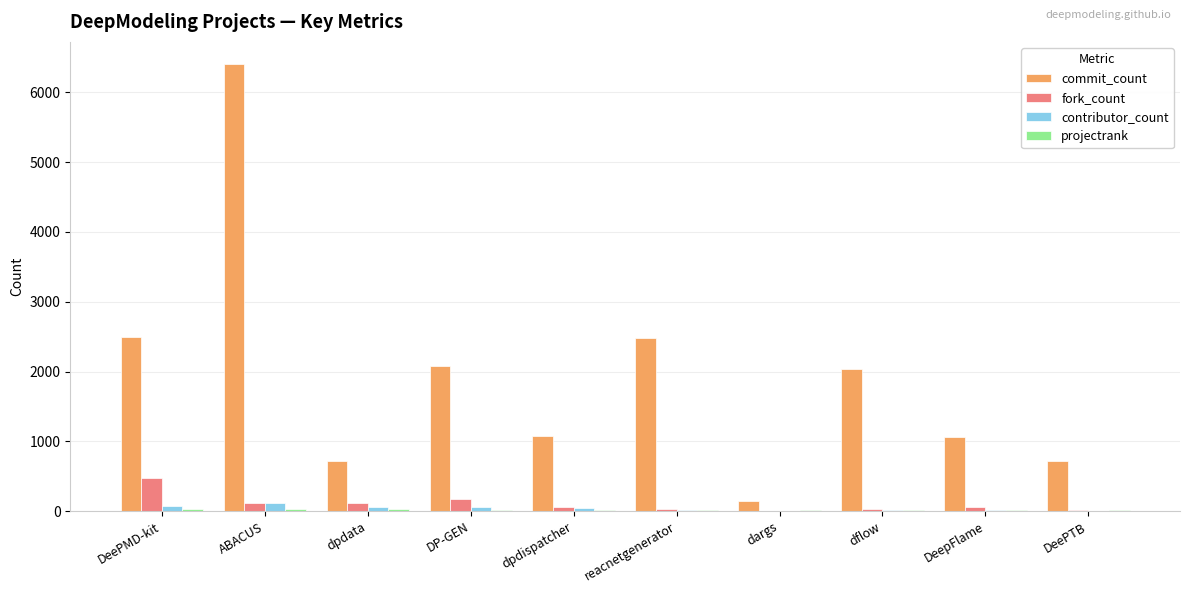

Is the value of commit_count at DeepFlame greater than the value of contributor_count at DeepFlame?

Yes